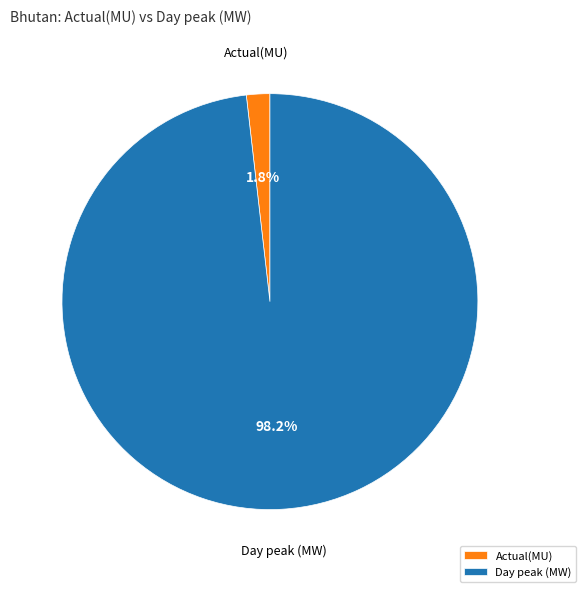

Between Day peak (MW) and Actual(MU), which is larger?

Day peak (MW)